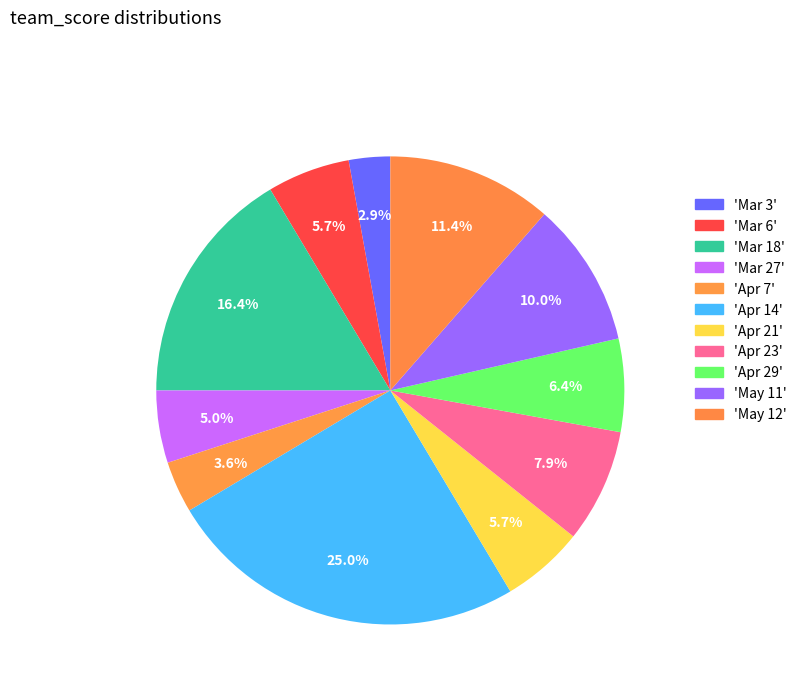

How many slices are in this pie chart?

11